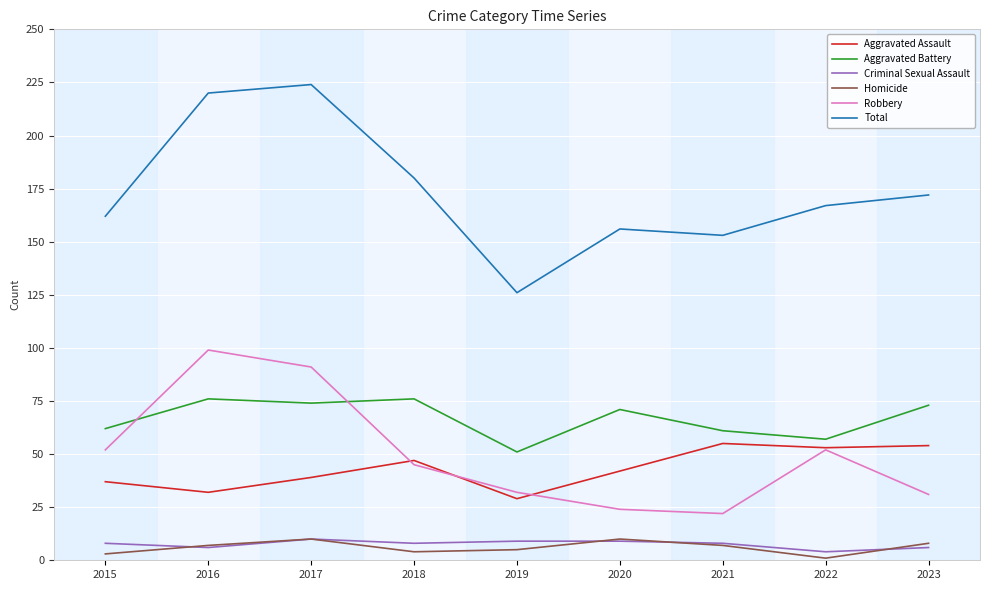

At how many categories does at least one series exceed 117?

9